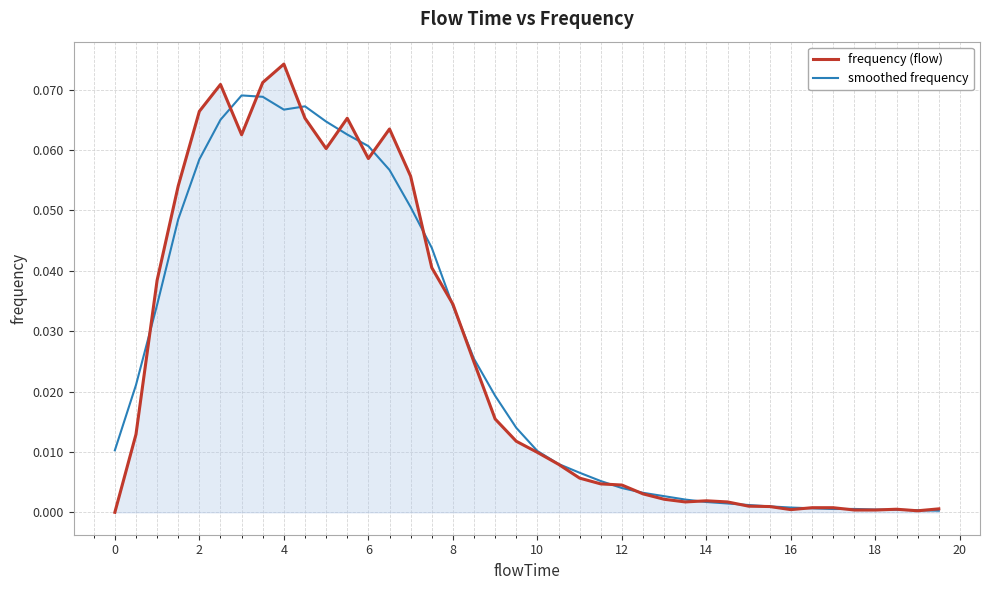

Which series has the largest range (max minus min)?

frequency (flow)